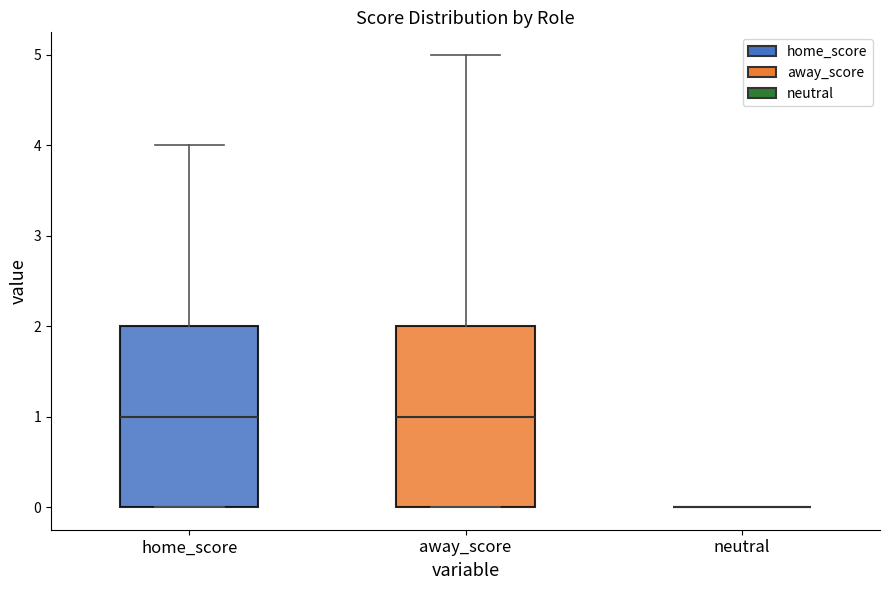

Reading left to right, read every box against the y-axis: the position of its median line, the range the box covers, and the ends of its whiskers. The values are not printed on the chart, so give them approximately, as read against the axis.

home_score: median 1, box 0 to 2, whiskers 0 to 4
away_score: median 1, box 0 to 2, whiskers 0 to 5
neutral: box collapsed to a line at 0, whiskers 0 to 0